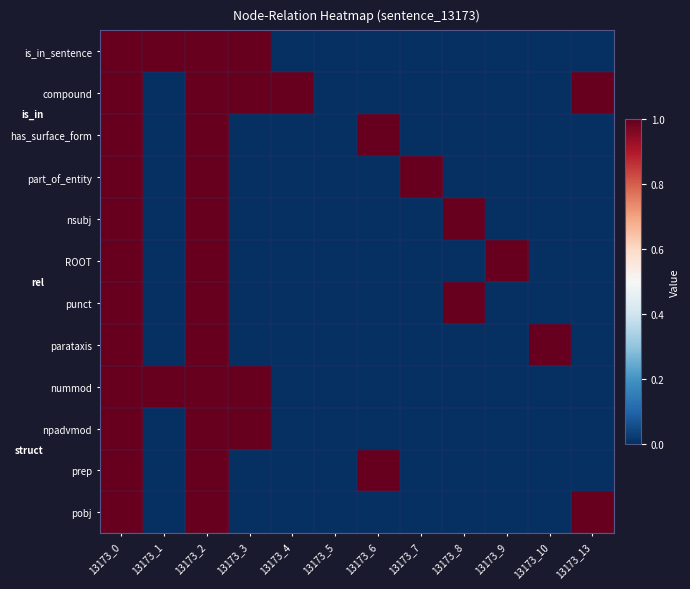

At how many categories does at least one series exceed 0?

11